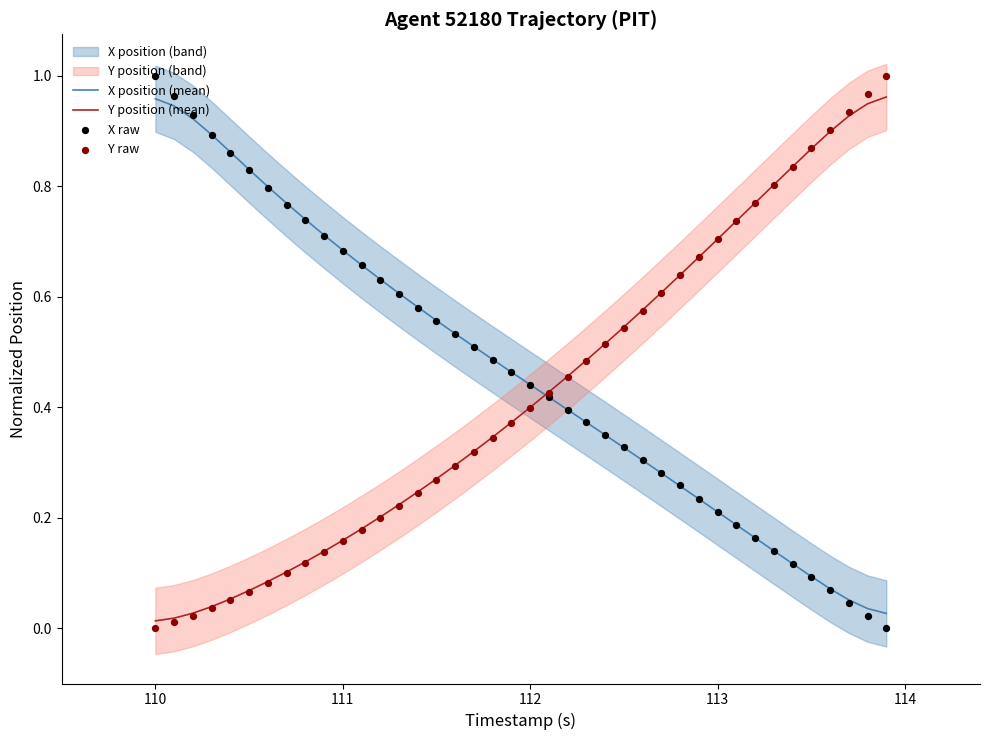

Which series has the widest spread of Y values?

X raw